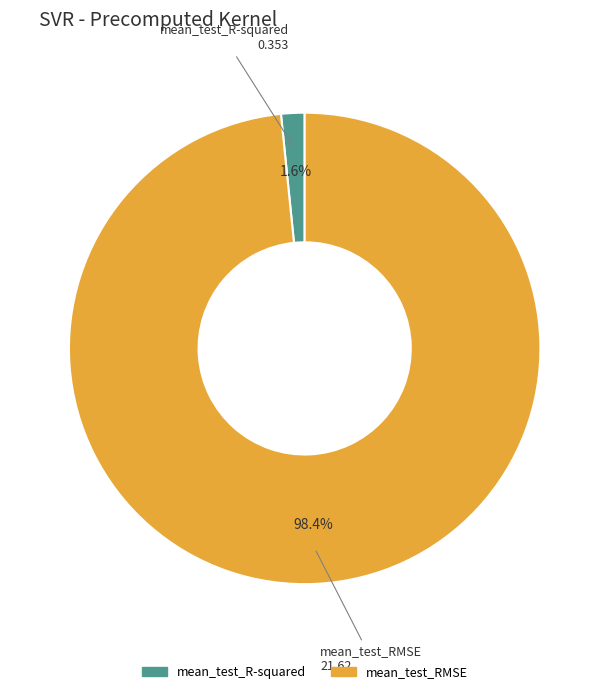

Which category accounts for the majority?

mean_test_RMSE